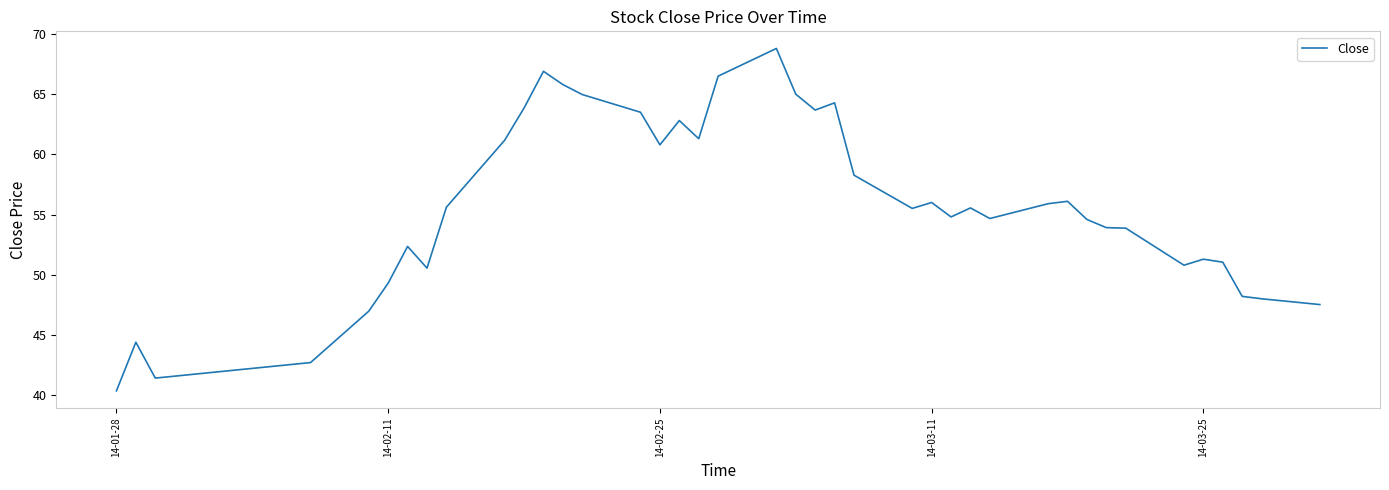

What is the smallest value displayed?

40.4